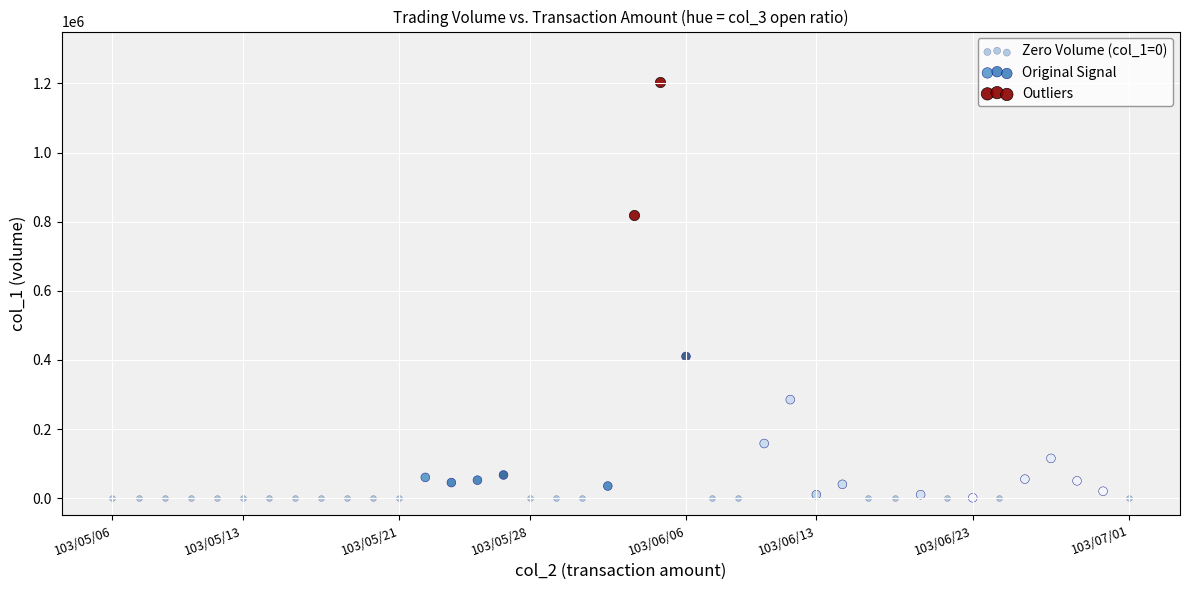

What are all the series names shown in the legend?

Zero Volume (col_1=0), Original Signal, Outliers